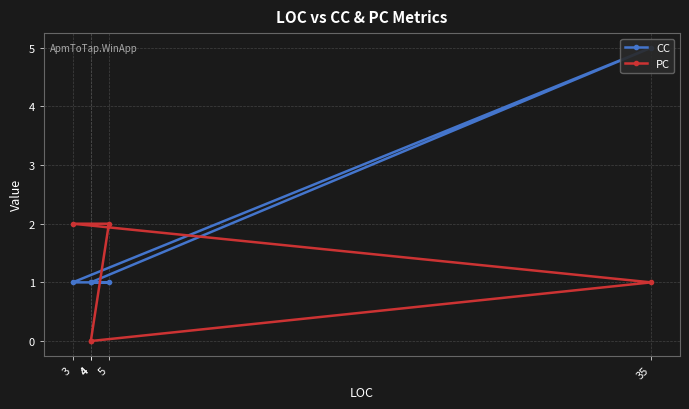

Does the chart display data point markers on the line(s)?

Yes